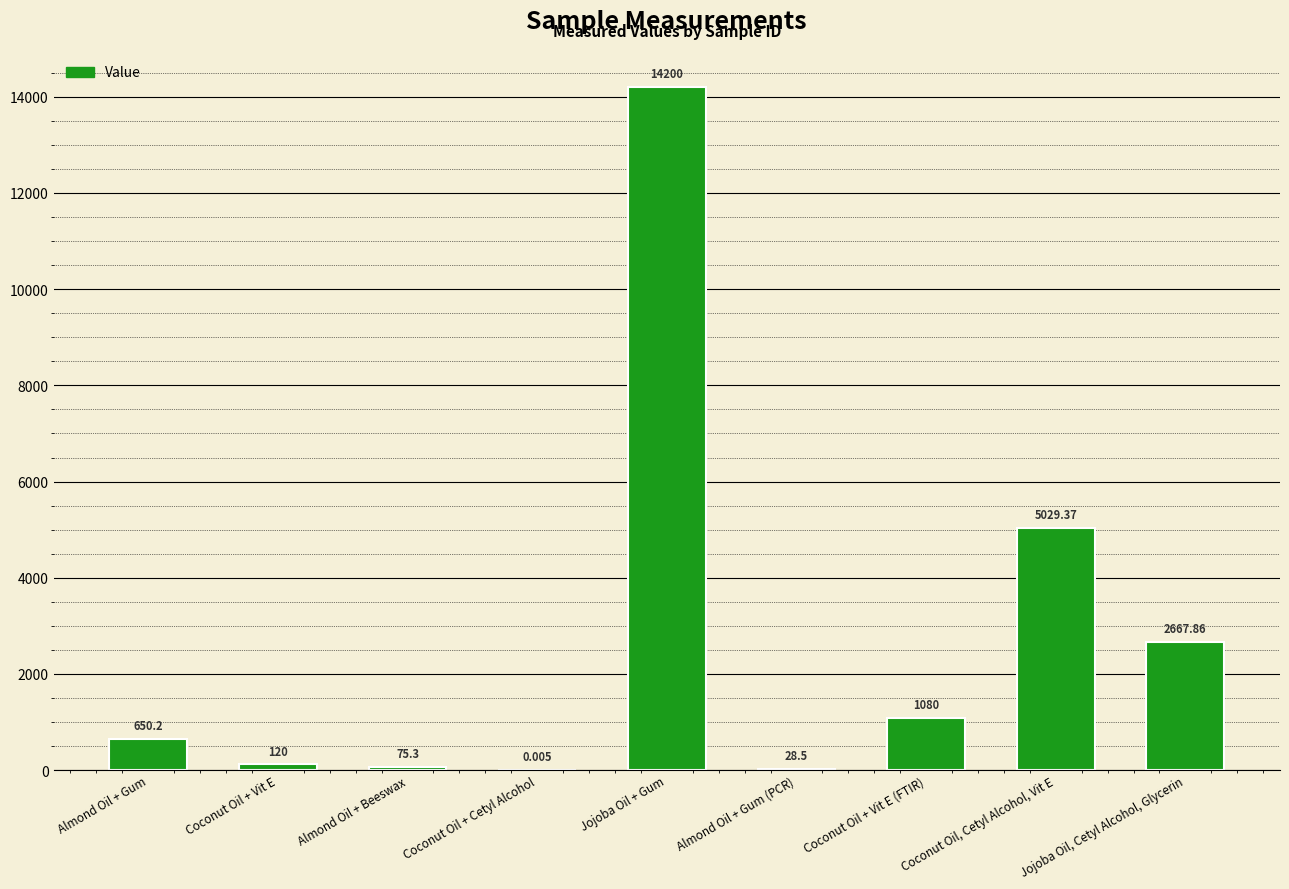

Which label corresponds to the largest value in the chart?

Jojoba Oil + Gum